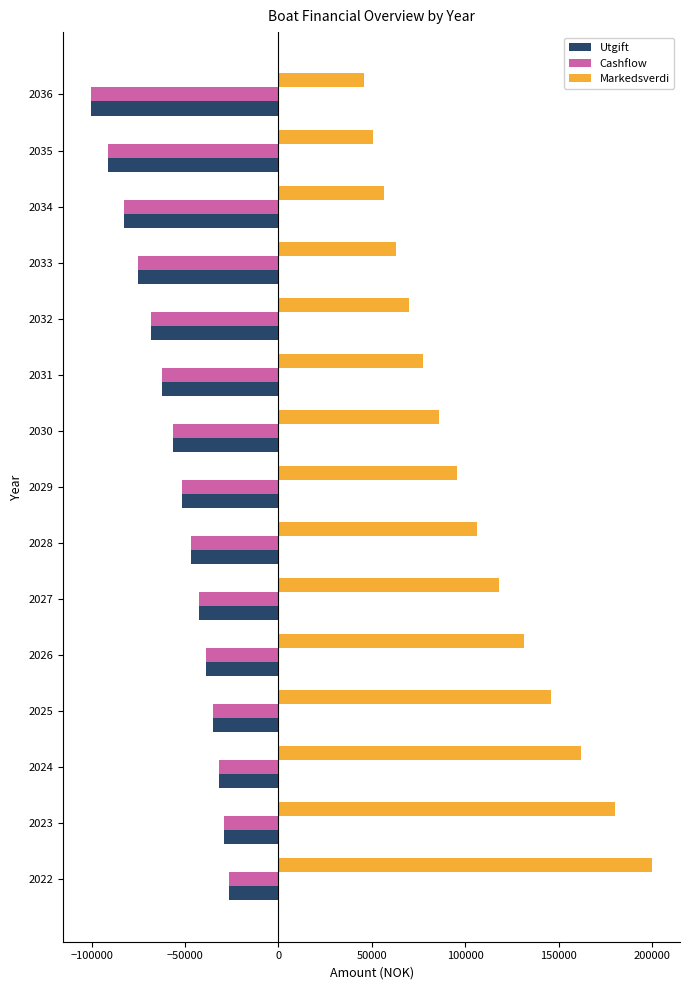

What is the sum of all Cashflow values?

-838785.4